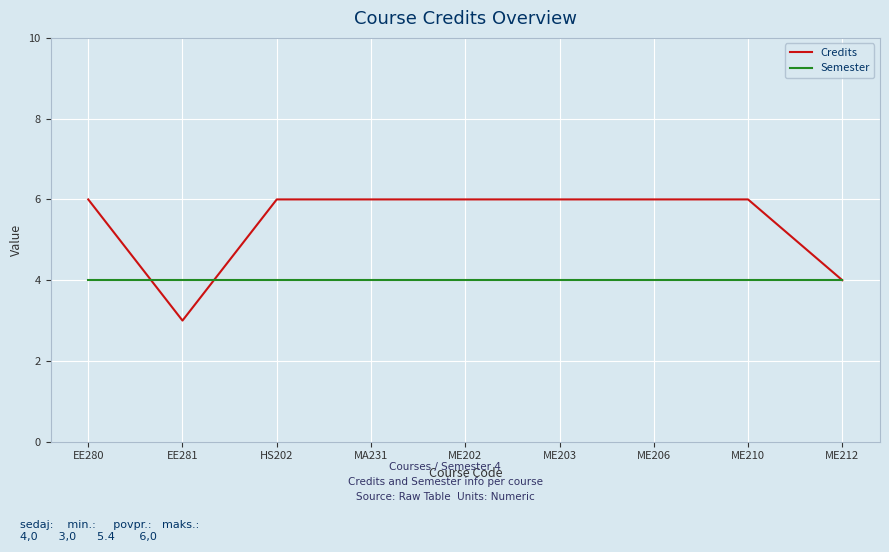

List the series in order of their peak value, lowest first.

Semester, Credits